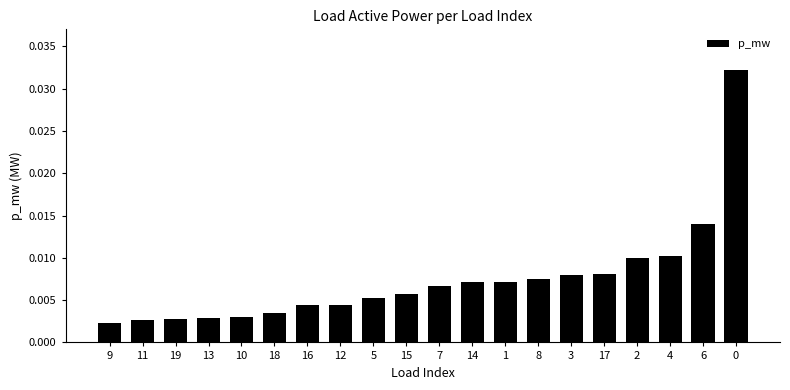

What is the label of the 15th bar from the right?

18